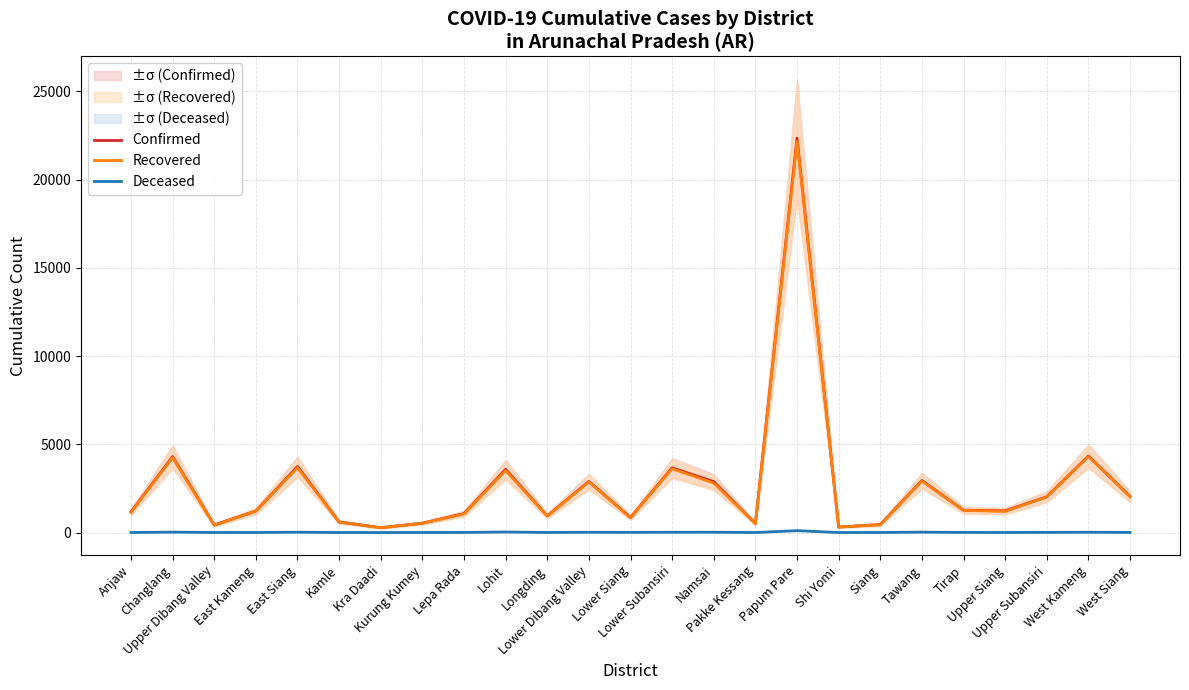

Reading left to right, what are all the values shown in this chart?

Confirmed: Anjaw=1165	Changlang=4302	Upper Dibang Valley=426	East Kameng=1215	East Siang=3743	Kamle=599	Kra Daadi=273	Kurung Kumey=528	Lepa Rada=1072	Lohit=3581	Longding=940	Lower Dibang Valley=2893	Lower Siang=851	Lower Subansiri=3666	Namsai=2883	Pakke Kessang=507	Papum Pare=22351	Shi Yomi=314	Siang=447	Tawang=2947	Tirap=1263	Upper Siang=1228	Upper Subansiri=2026	West Kameng=4336	West Siang=2042
Recovered: Anjaw=1142	Changlang=4247	Upper Dibang Valley=412	East Kameng=1215	East Siang=3679	Kamle=591	Kra Daadi=270	Kurung Kumey=525	Lepa Rada=1053	Lohit=3515	Longding=934	Lower Dibang Valley=2863	Lower Siang=837	Lower Subansiri=3616	Namsai=2801	Pakke Kessang=498	Papum Pare=22167	Shi Yomi=306	Siang=439	Tawang=2916	Tirap=1256	Upper Siang=1195	Upper Subansiri=2016	West Kameng=4307	West Siang=2028
Deceased: Anjaw=3	Changlang=22	Upper Dibang Valley=2	East Kameng=0	East Siang=18	Kamle=0	Kra Daadi=0	Kurung Kumey=1	Lepa Rada=3	Lohit=29	Longding=2	Lower Dibang Valley=13	Lower Siang=8	Lower Subansiri=15	Namsai=17	Pakke Kessang=0	Papum Pare=105	Shi Yomi=0	Siang=3	Tawang=21	Tirap=5	Upper Siang=1	Upper Subansiri=7	West Kameng=15	West Siang=6